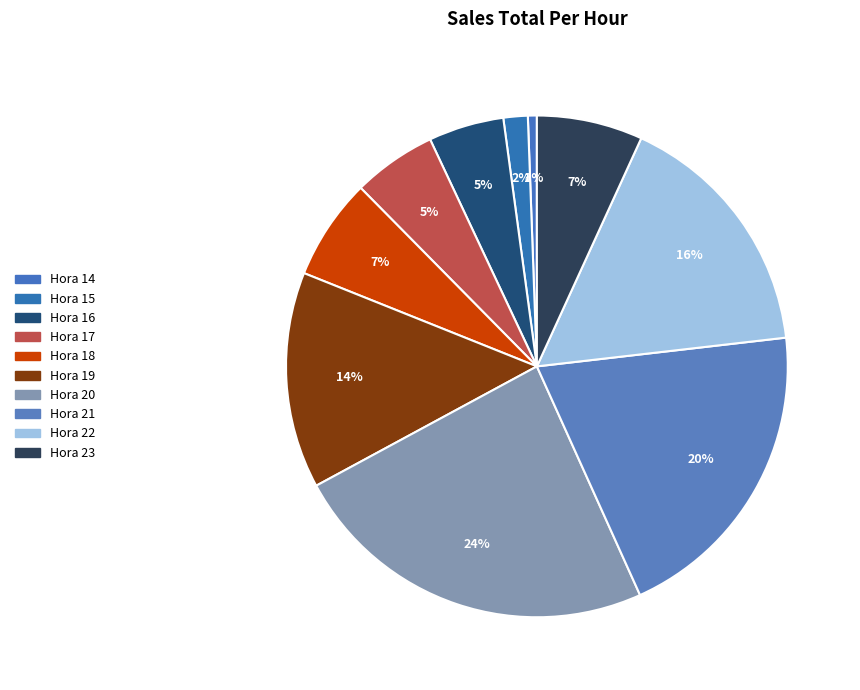

Rank the categories by value from lowest to highest.

14, 15, 16, 17, 18, 23, 19, 22, 21, 20